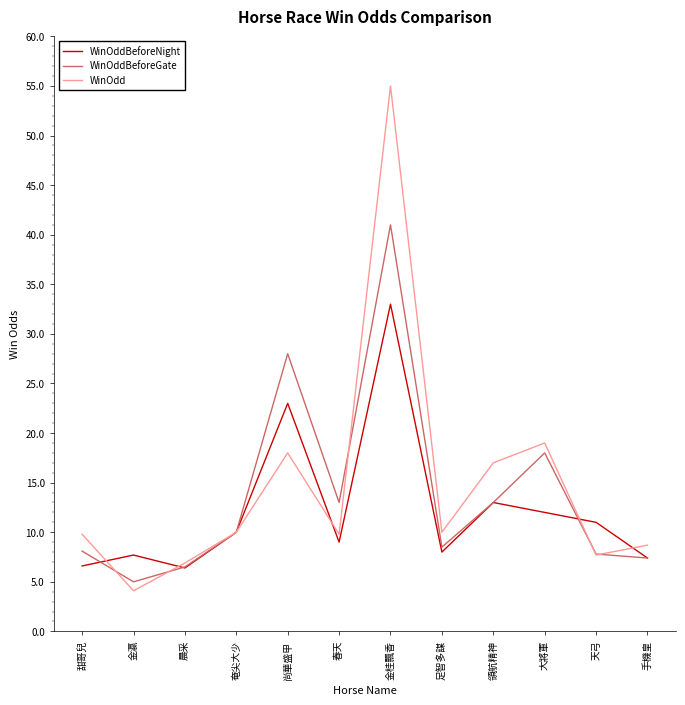

What is the difference between the highest and lowest values at 金瀛?

3.6